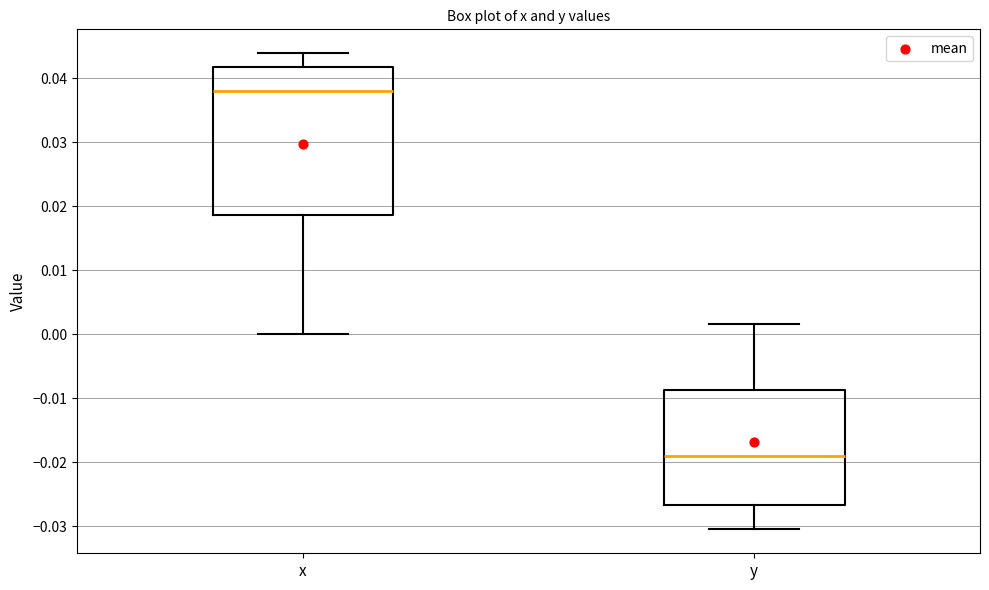

Reading left to right, read every box against the y-axis: the position of its median line, the range the box covers, and the ends of its whiskers. The values are not printed on the chart, so give them approximately, as read against the axis.

x: median 0.038, box 0.019 to 0.042, whiskers 0.000 to 0.044
y: median -0.019, box -0.027 to -0.009, whiskers -0.031 to 0.002